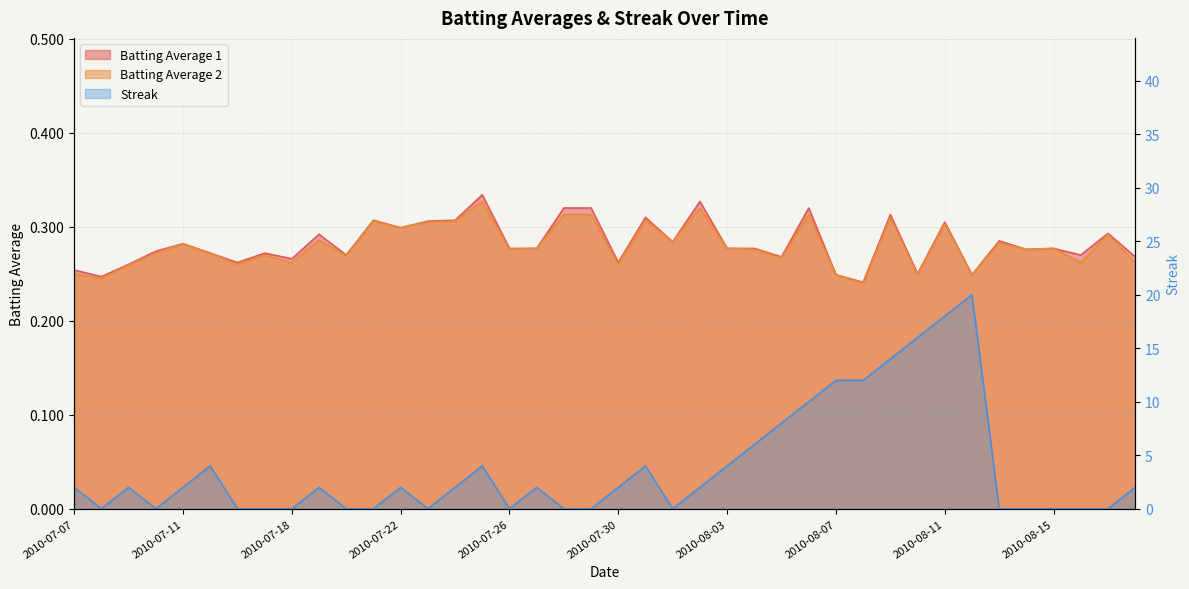

At which category is the sum across all series the highest?

2010-08-12